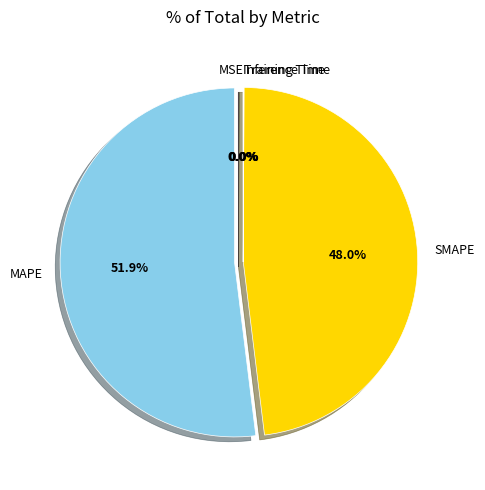

What is the majority slice?

MAPE